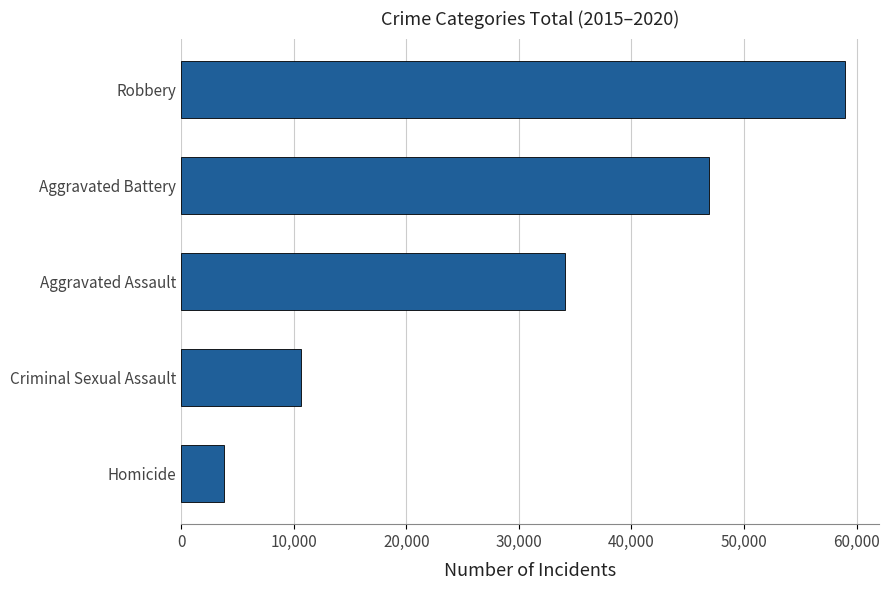

How many data points are less than 34089?

2